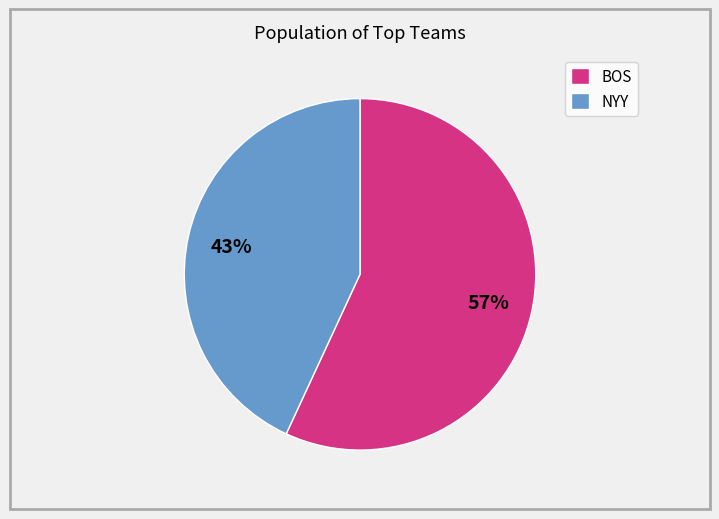

Approximately how many times larger is the value at BOS compared to NYY?

1.3